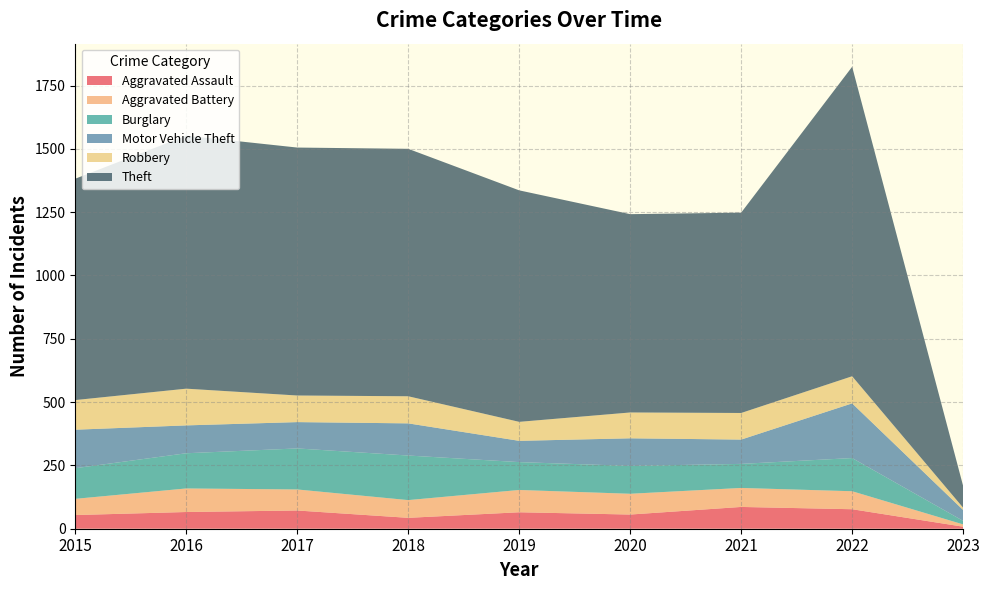

At how many categories does at least one series exceed 486?

8